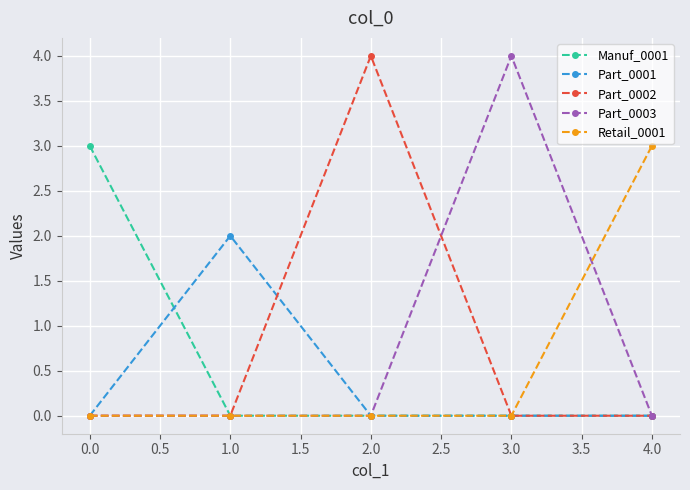

Reading left to right, transcribe all the data shown in this chart.

Manuf_0001: 0.0=3	1.0=0	2.0=0	3.0=0	4.0=0
Part_0001: 0.0=0	1.0=2	2.0=0	3.0=0	4.0=0
Part_0002: 0.0=0	1.0=0	2.0=4	3.0=0	4.0=0
Part_0003: 0.0=0	1.0=0	2.0=0	3.0=4	4.0=0
Retail_0001: 0.0=0	1.0=0	2.0=0	3.0=0	4.0=3